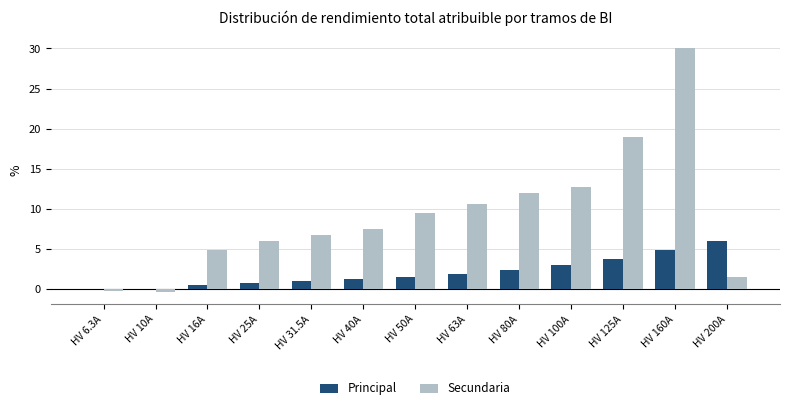

What is the sum of all Secundaria values?

119.6